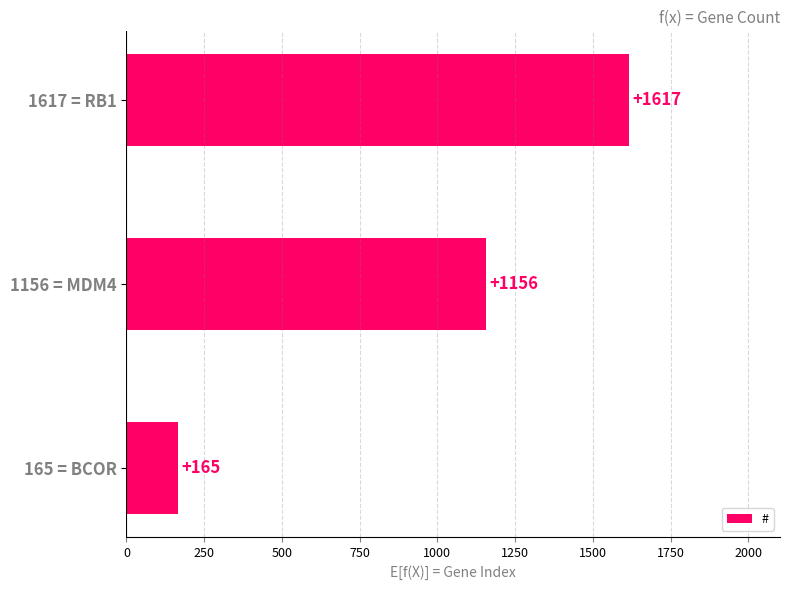

What is the sum of all values?

2938